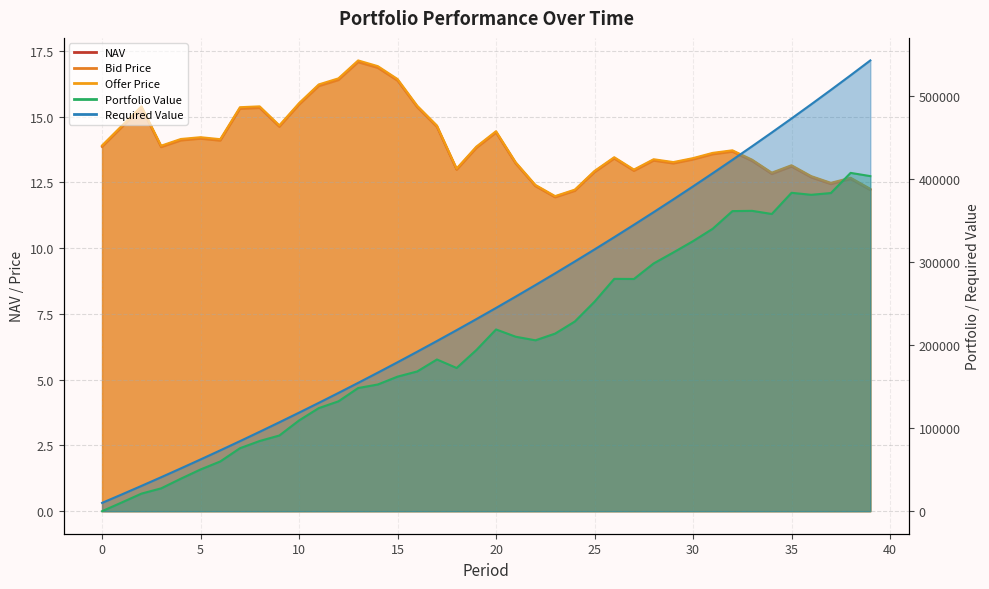

Reading right to left, extract all data points from this chart.

NAV: 12.2	12.7	12.5	12.7	13.1	12.8	13.3	13.7	13.6	13.4	13.2	13.4	13.0	13.4	12.9	12.2	12.0	12.4	13.2	14.4	13.8	13.0	14.6	15.4	16.4	16.9	17.1	16.4	16.2	15.5	14.6	15.4	15.3	14.1	14.2	14.1	13.9	15.4	14.6	13.9
Bid Price: 12.2	12.6	12.4	12.7	13.1	12.8	13.3	13.7	13.6	13.4	13.2	13.3	12.9	13.4	12.9	12.2	11.9	12.4	13.2	14.4	13.8	13.0	14.6	15.4	16.4	16.9	17.1	16.4	16.2	15.5	14.6	15.3	15.3	14.1	14.2	14.1	13.8	15.3	14.6	13.9
Offer Price: 12.3	12.7	12.5	12.7	13.2	12.9	13.4	13.7	13.6	13.4	13.3	13.4	13.0	13.5	12.9	12.2	12.0	12.4	13.3	14.5	13.9	13.0	14.7	15.4	16.4	16.9	17.1	16.5	16.2	15.5	14.7	15.4	15.4	14.1	14.2	14.2	13.9	15.4	14.7	13.9
Portfolio Value: 403398.4	407288.1	383038.6	380907.9	383317.0	357817.8	361585.8	361267.6	340032.2	325086.1	311477.0	298249.0	279556.3	279687.7	252175.7	228350.5	213800.7	205716.1	210017.9	218795.0	193981.4	172399.9	182642.3	168250.5	161991.6	152538.2	148266.7	132269.5	124070.3	109254.3	91119.5	84508.1	75828.6	59866.9	50228.0	39136.7	27494.0	21165.0	10495.7	0.0
Required Value: 542678.9	524806.8	507198.9	489851.1	472759.7	455920.9	439330.9	422986.1	406882.9	391017.6	375386.8	359987.0	344814.8	329866.8	315139.7	300630.2	286335.2	272251.4	258375.8	244705.2	231236.7	217967.2	204893.8	192013.6	179323.7	166821.4	154503.8	142368.3	130412.1	118632.6	107027.2	95593.3	84328.4	73229.9	62295.5	51522.7	40909.0	30452.2	20150.0	10000.0